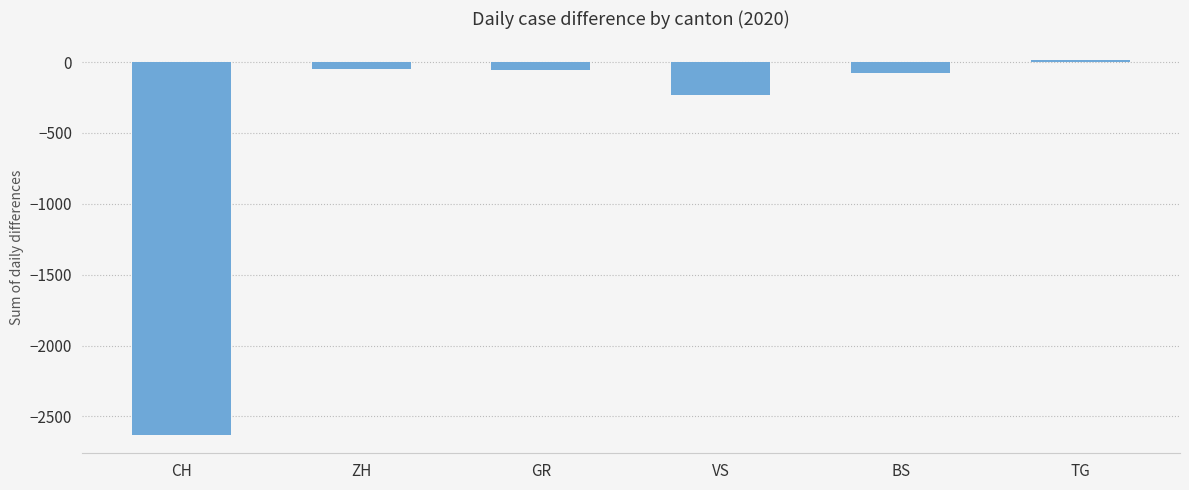

What is the label of the 2nd bar from the left?

ZH